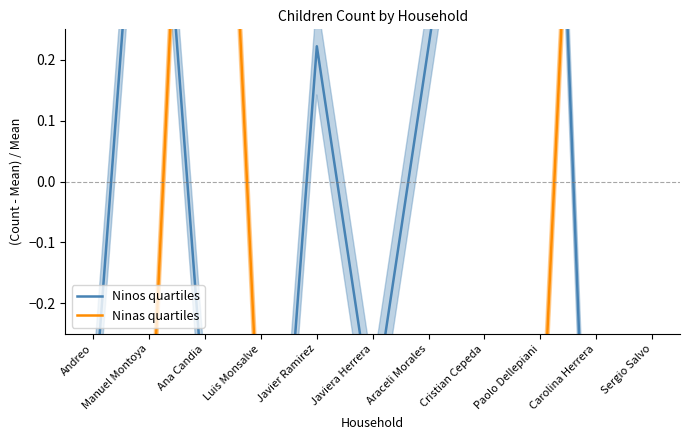

At which category is the sum across all series the highest?

Sergio Salvo